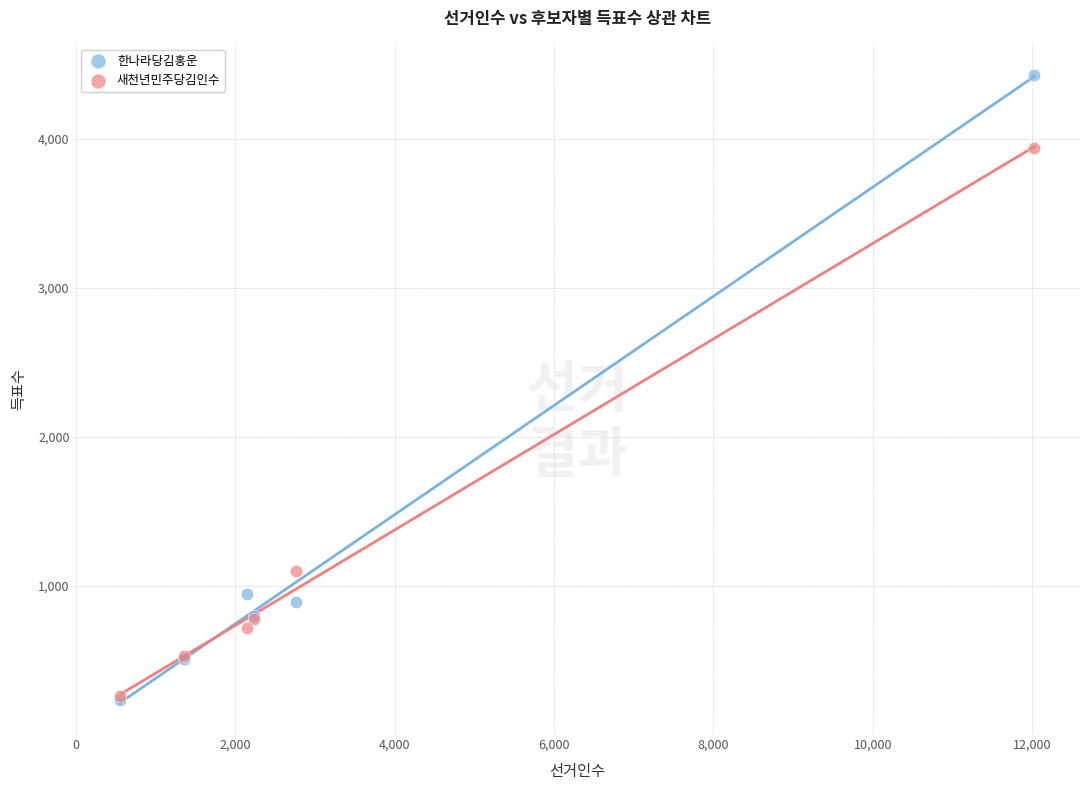

What are all the series names shown in the legend?

한나라당김홍운, 새천년민주당김인수